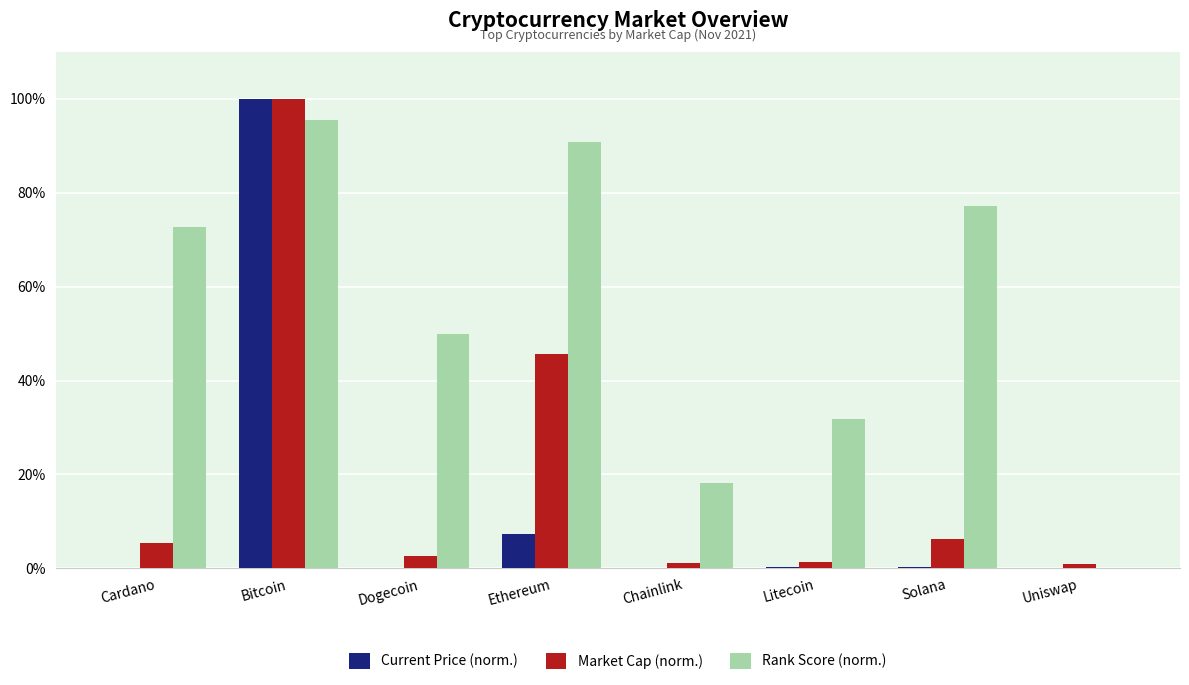

Which label corresponds to the largest value in the chart?

Bitcoin